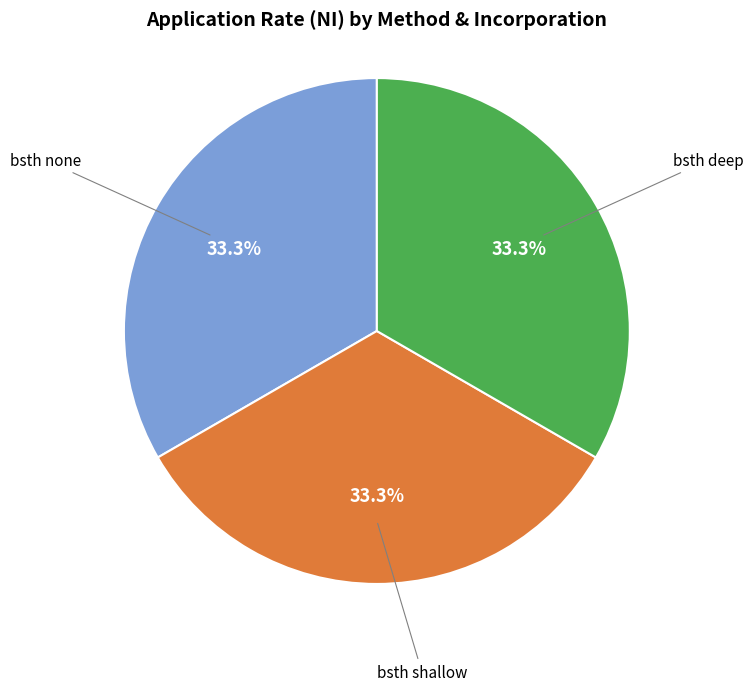

Is there any slice that represents more than half of the pie?

No